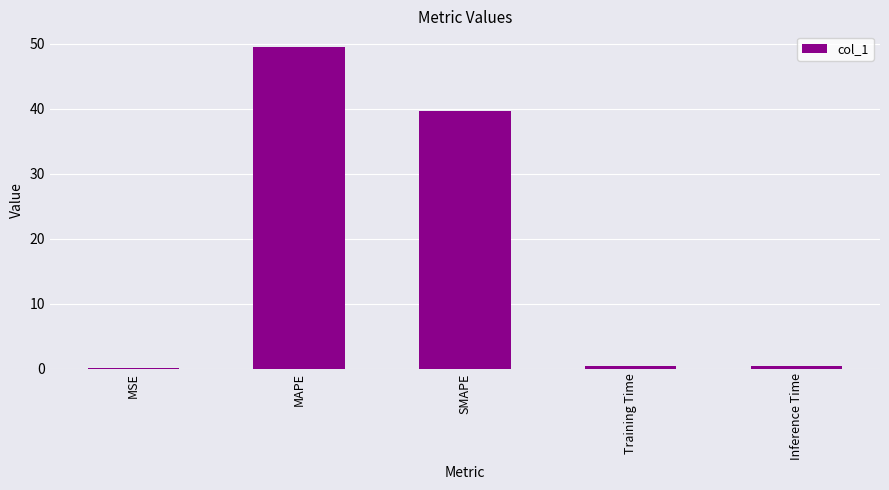

What is the average value?

18.0